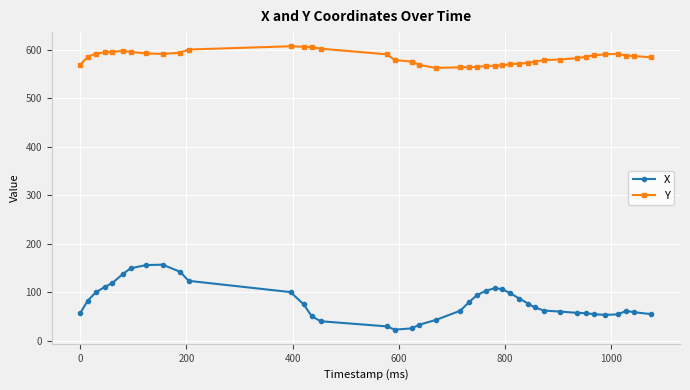

What is the maximum value for Y?

607.5